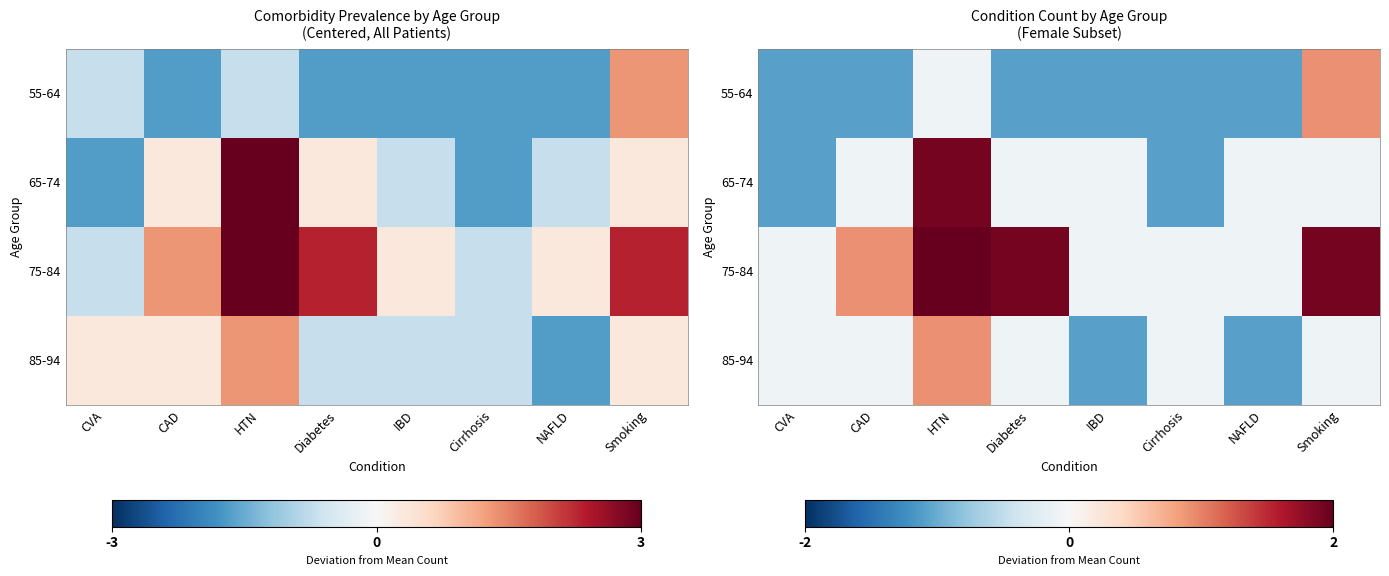

What is the average value of the 75-84 series?

1.0